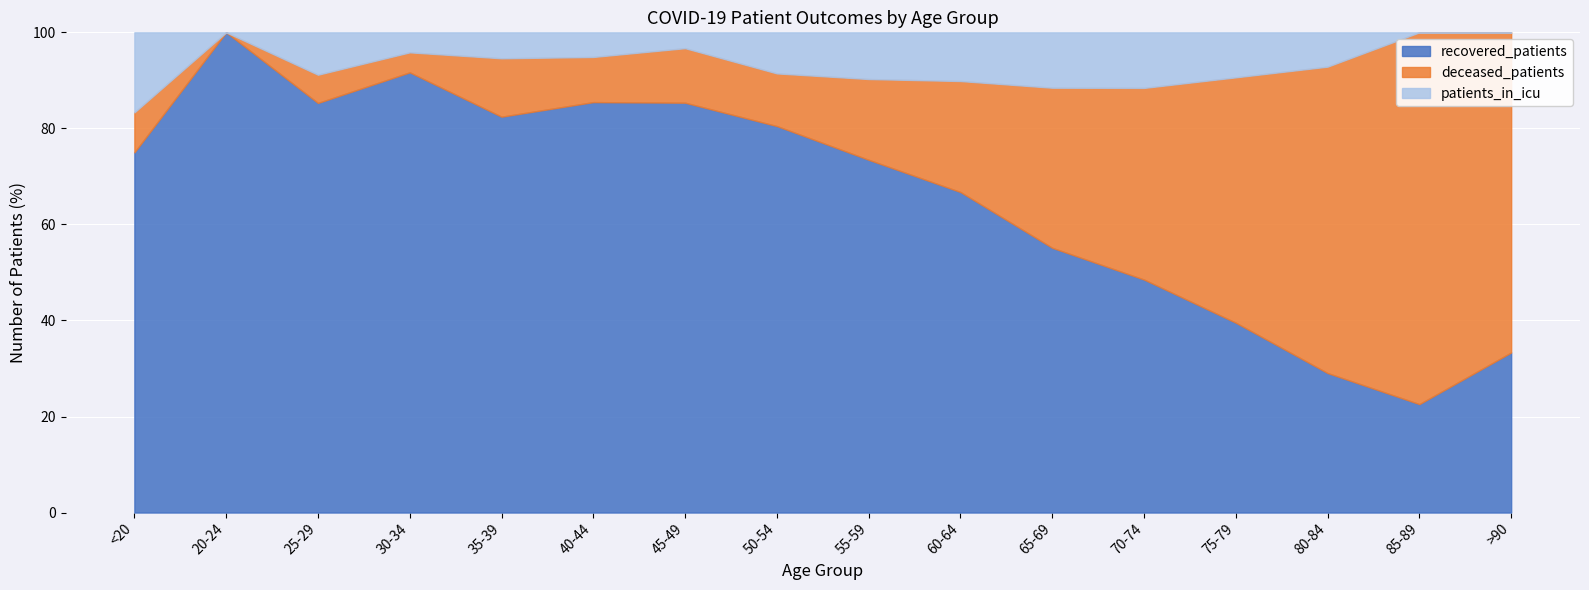

Does the chart display data point markers on the line(s)?

No